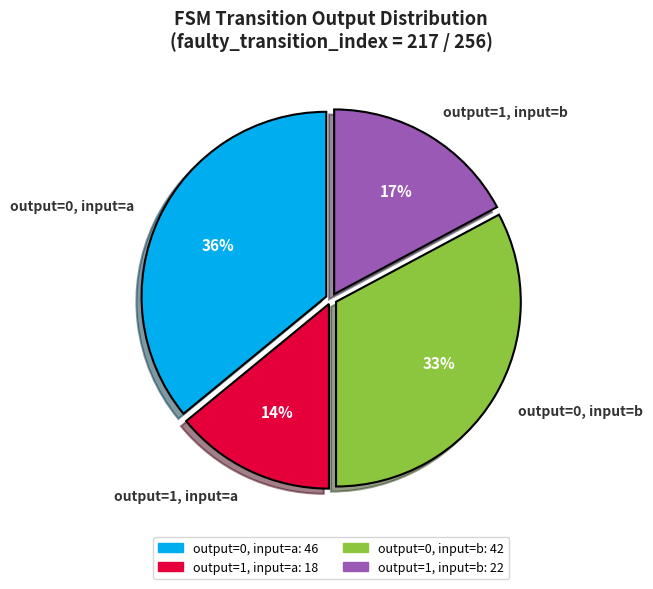

What percentage is the output=1, input=b slice, to the nearest percent?

17%